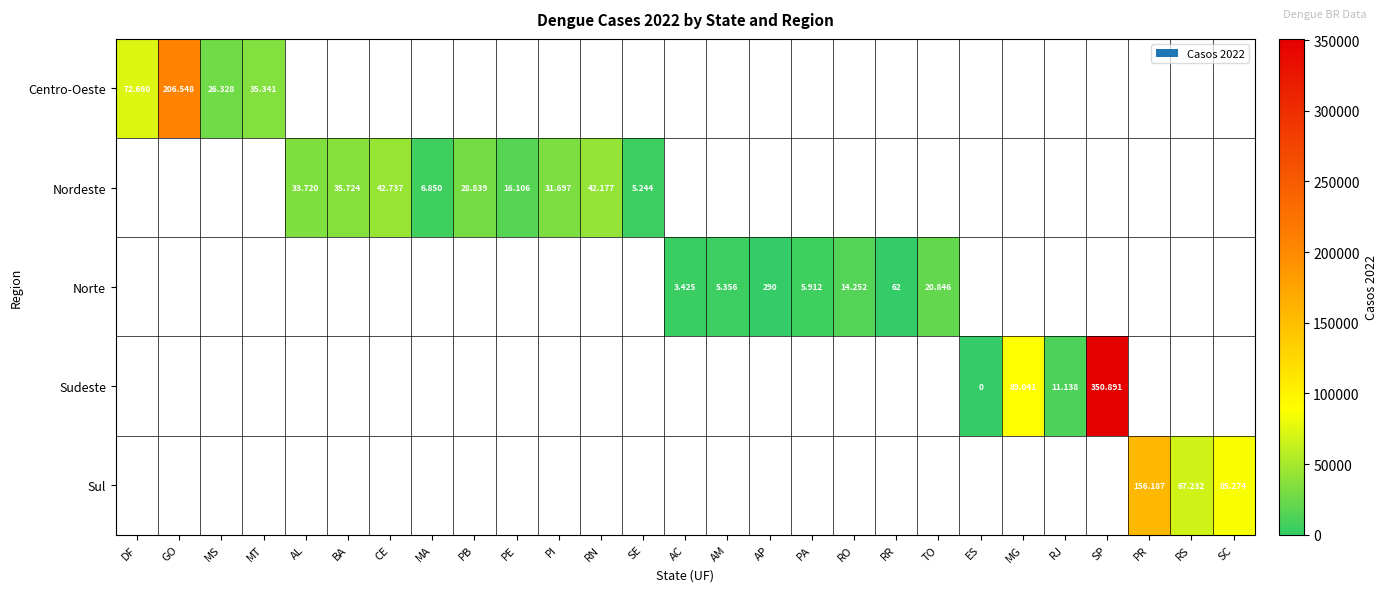

At how many categories does at least one series exceed 125158?

3